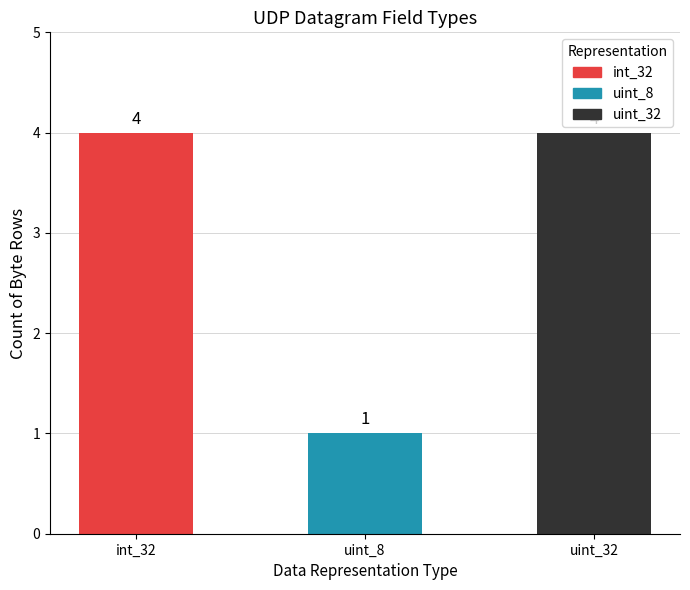

What is the difference between the maximum and minimum values?

3